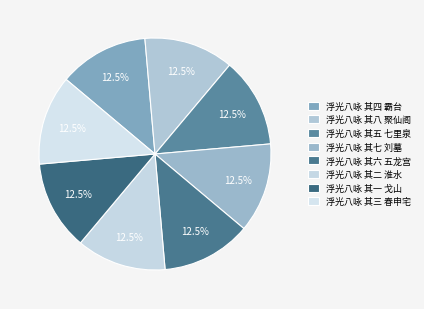

Combined, what portion of the pie is 浮光八咏 其七 刘墓 and 浮光八咏 其五 七里泉?

25.0%